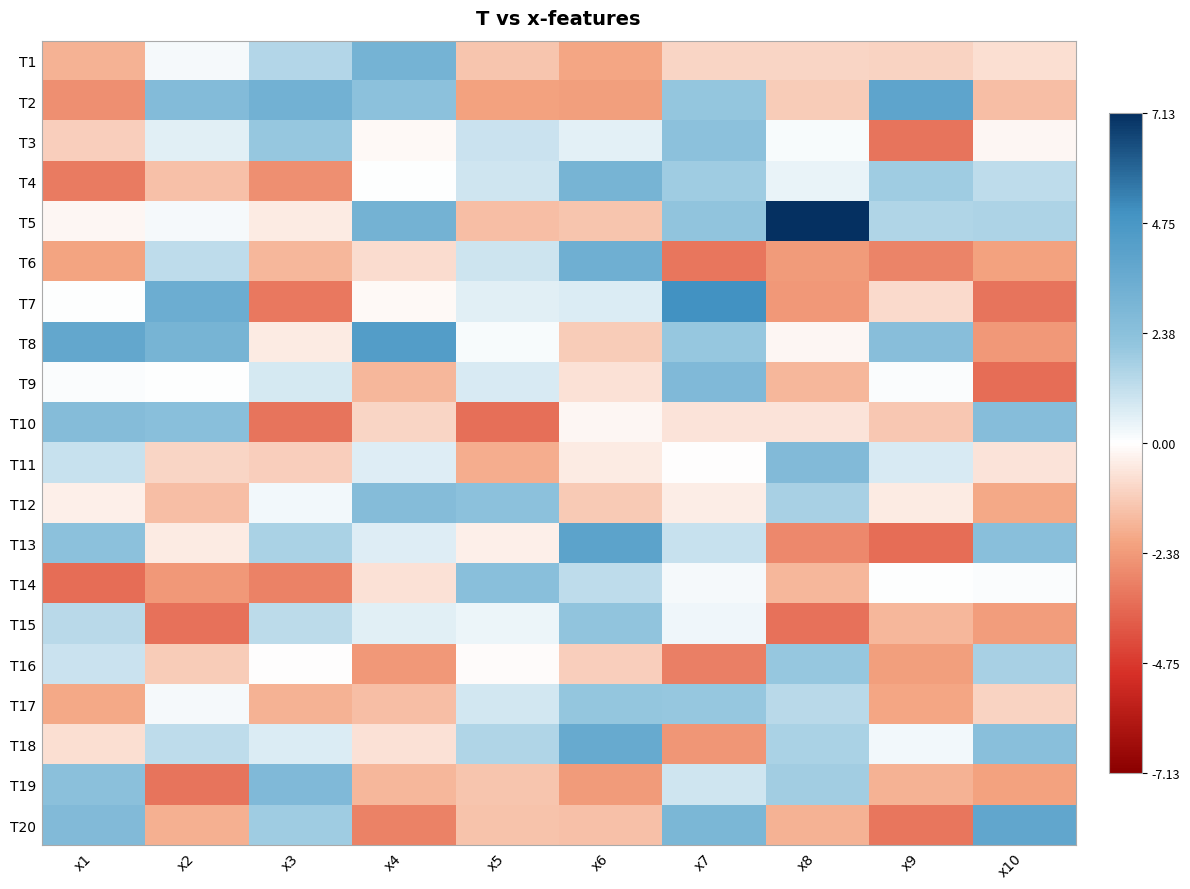

Which has a higher value, x3 or x1?

x3